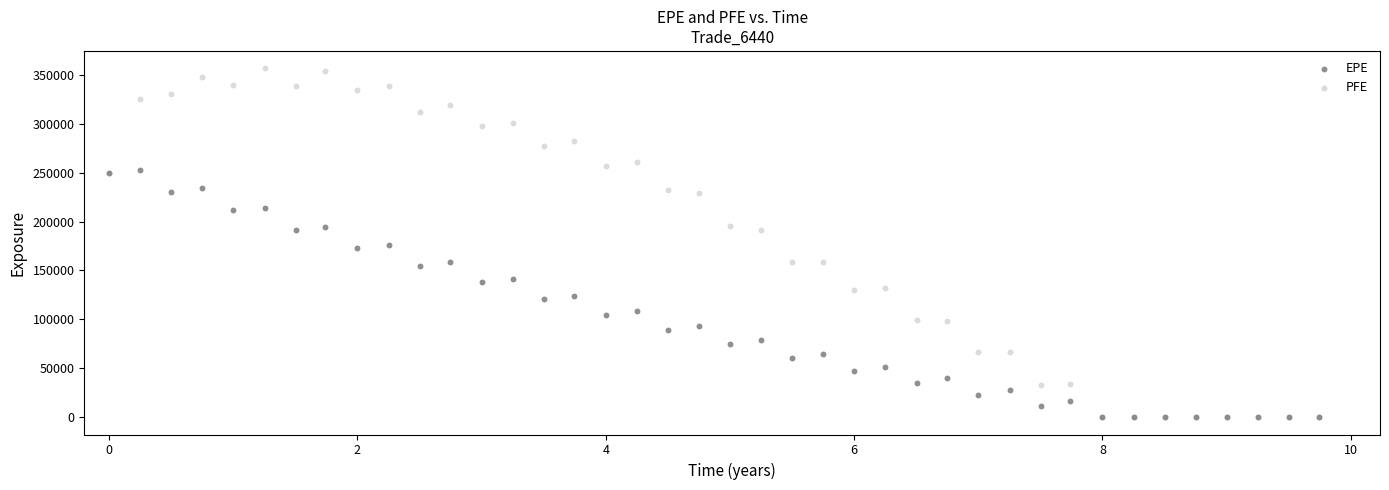

What are all the series names shown in the legend?

EPE, PFE